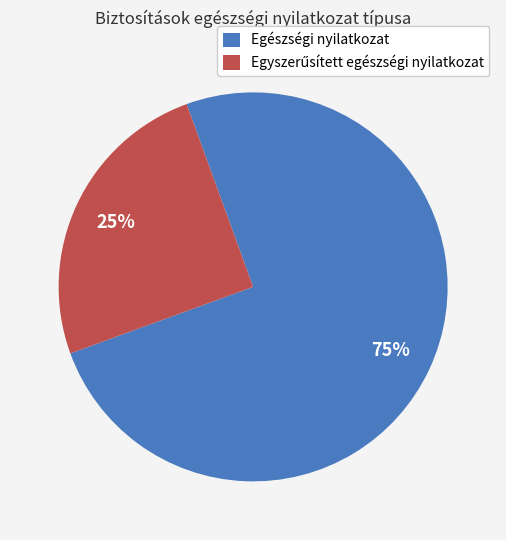

How many slices are in this pie chart?

2